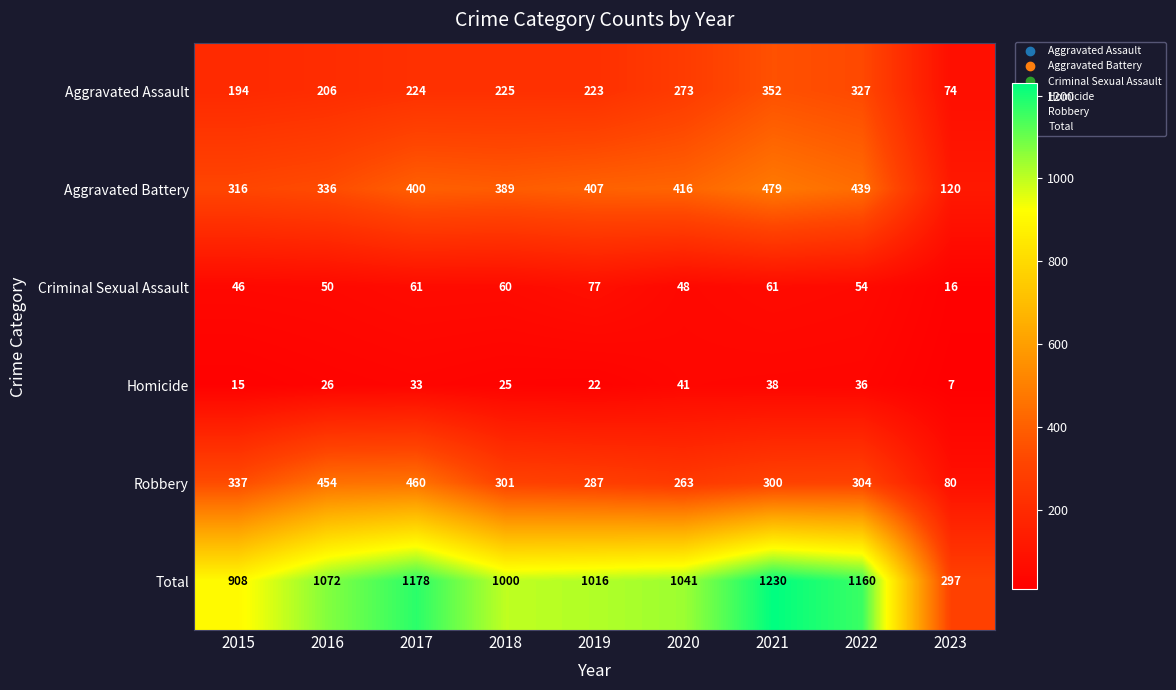

What is the sum of the Criminal Sexual Assault values at 2021 and 2016?

111